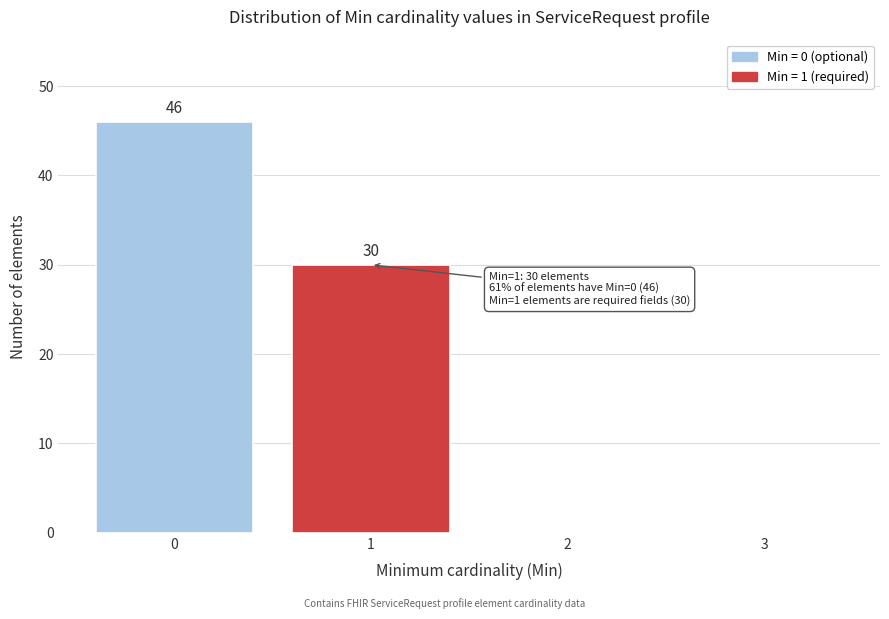

Reading left to right, list all the values displayed in this chart.

0=46	1=30	2=0	3=0